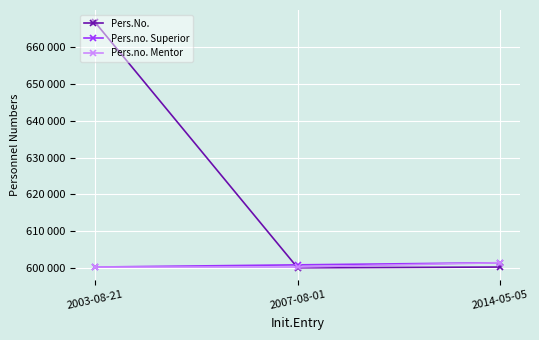

What is the highest value of the Pers.no. Mentor series?

601505